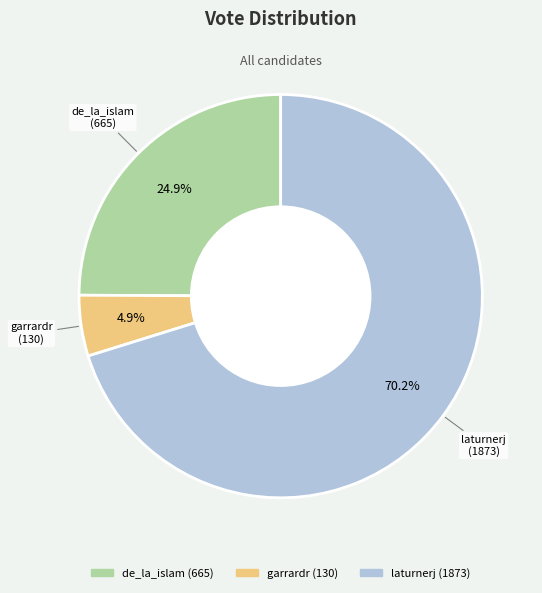

To the nearest percent, what percentage of the pie is laturnerj?

70%